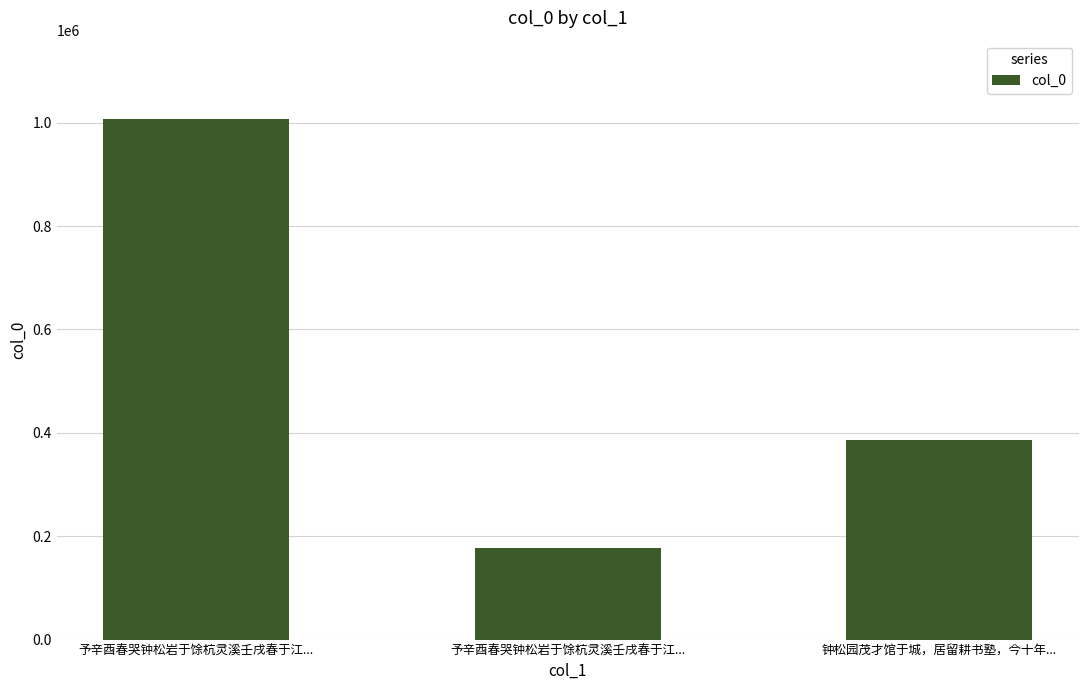

Are the bars grouped side by side (vs. stacked)?

No